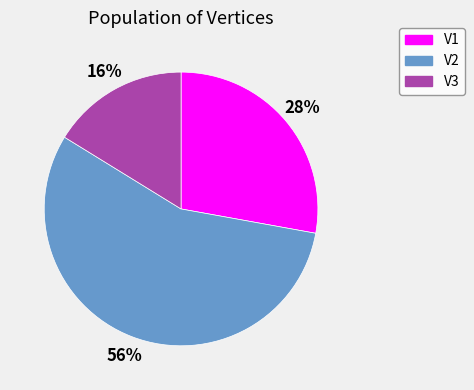

How many segments does this pie chart have?

3